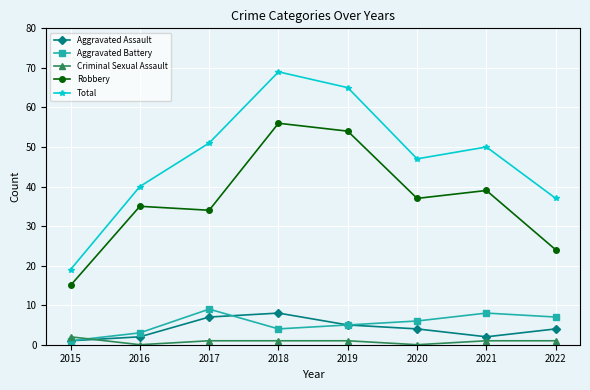

Is this an area chart (filled region under the line)?

No